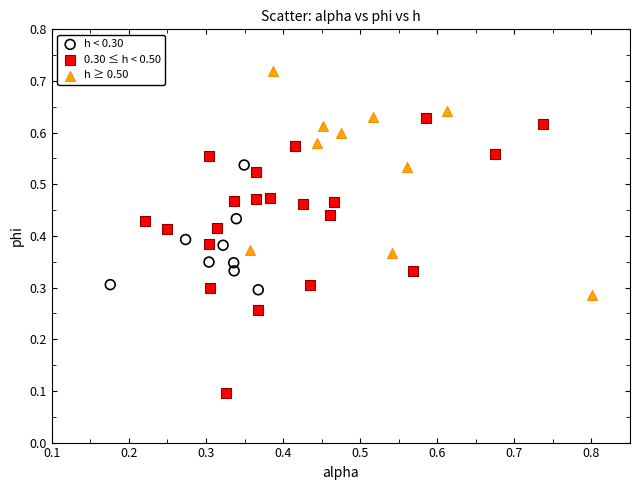

Which series contains the highest Y value?

h ≥ 0.50